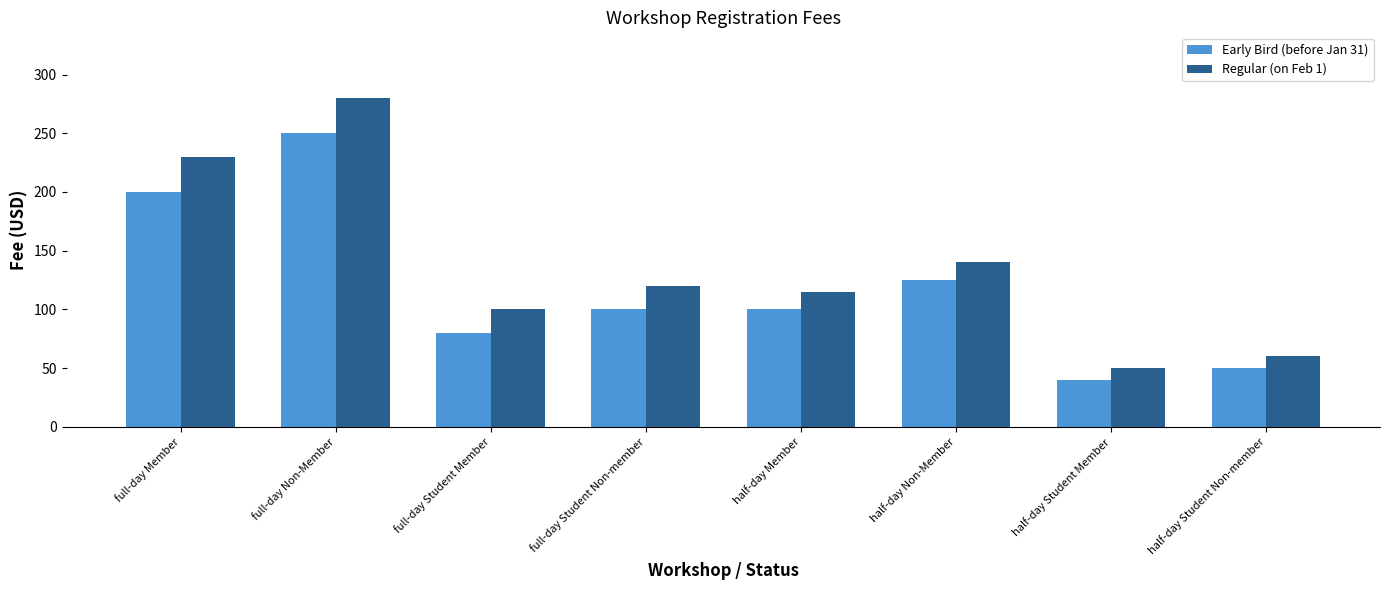

What is the label of the 5th bar from the right?

full-day Student Non-member